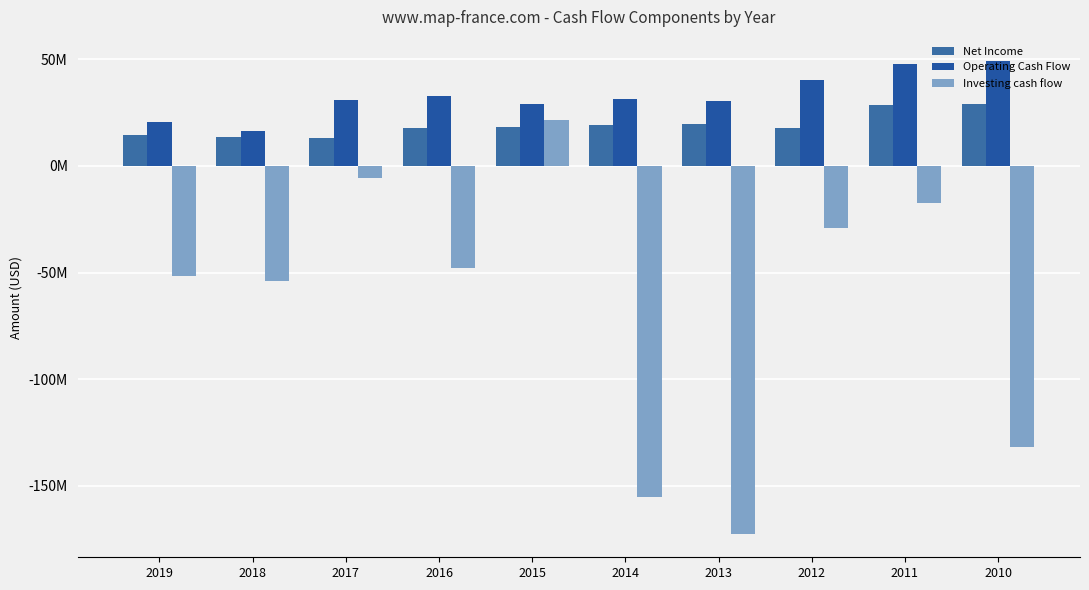

Does the chart contain any negative values?

Yes